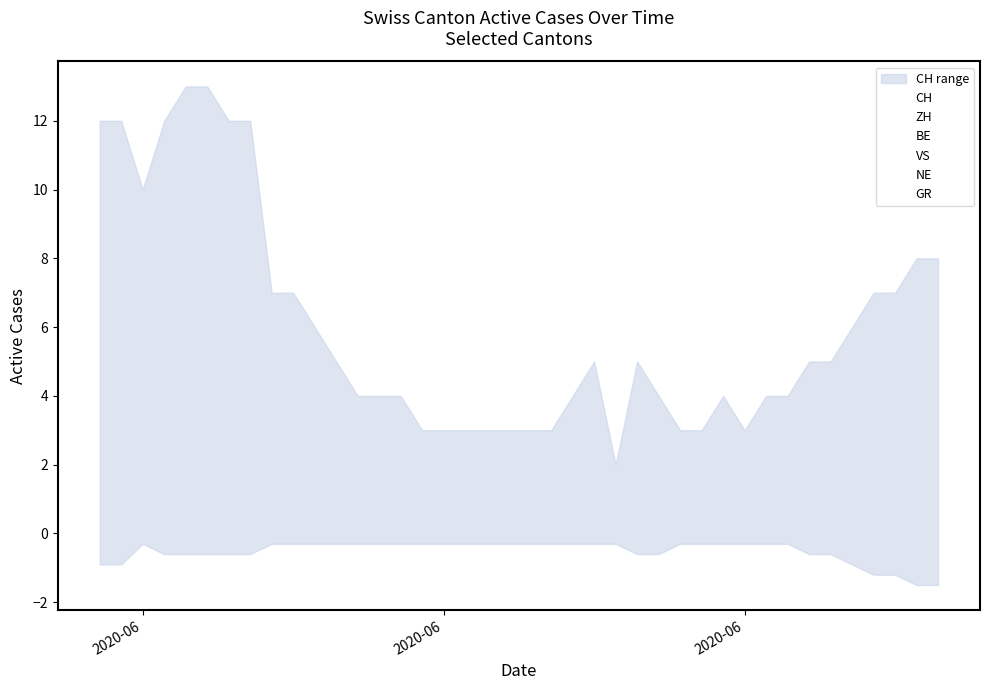

Which series has the largest total across all categories?

CH